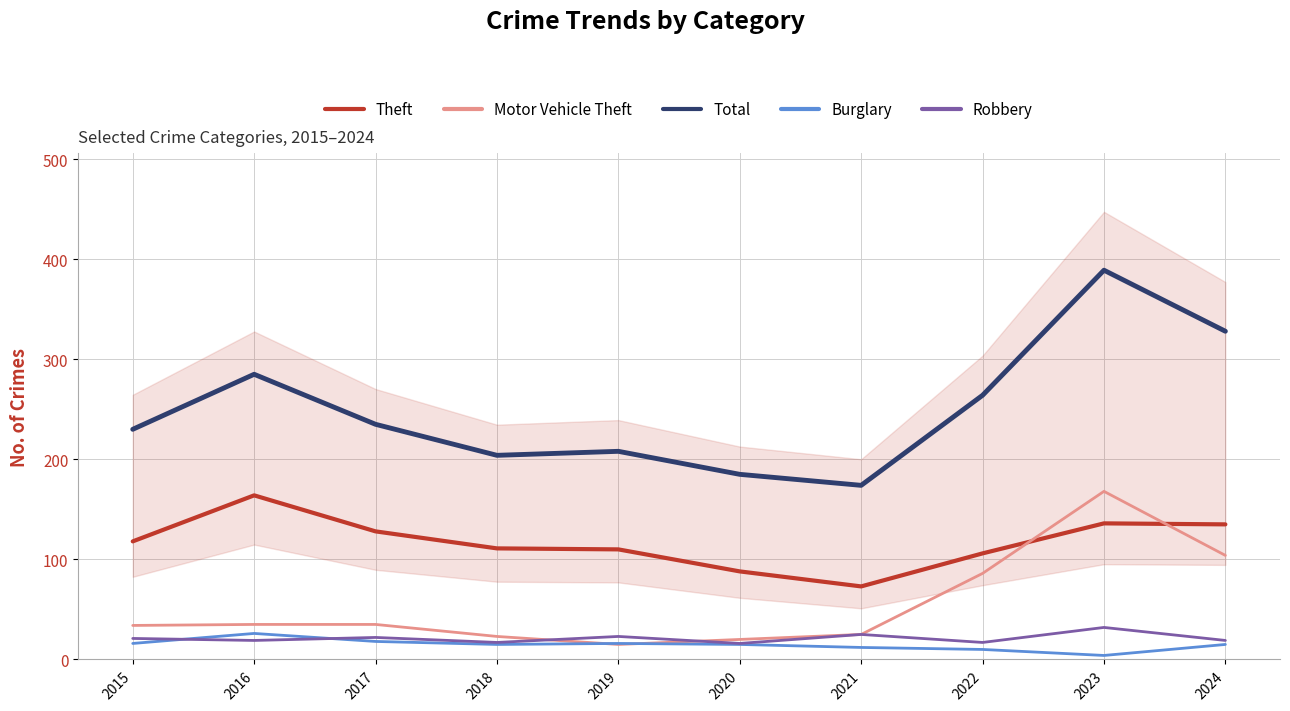

Reading right to left, transcribe all the data shown in this chart.

Theft: 2024=135	2023=136	2022=106	2021=73	2020=88	2019=110	2018=111	2017=128	2016=164	2015=118
Motor Vehicle Theft: 2024=104	2023=168	2022=86	2021=25	2020=20	2019=15	2018=23	2017=35	2016=35	2015=34
Total: 2024=328	2023=389	2022=264	2021=174	2020=185	2019=208	2018=204	2017=235	2016=285	2015=230
Burglary: 2024=15	2023=4	2022=10	2021=12	2020=15	2019=16	2018=15	2017=18	2016=26	2015=16
Robbery: 2024=19	2023=32	2022=17	2021=25	2020=16	2019=23	2018=17	2017=22	2016=19	2015=21